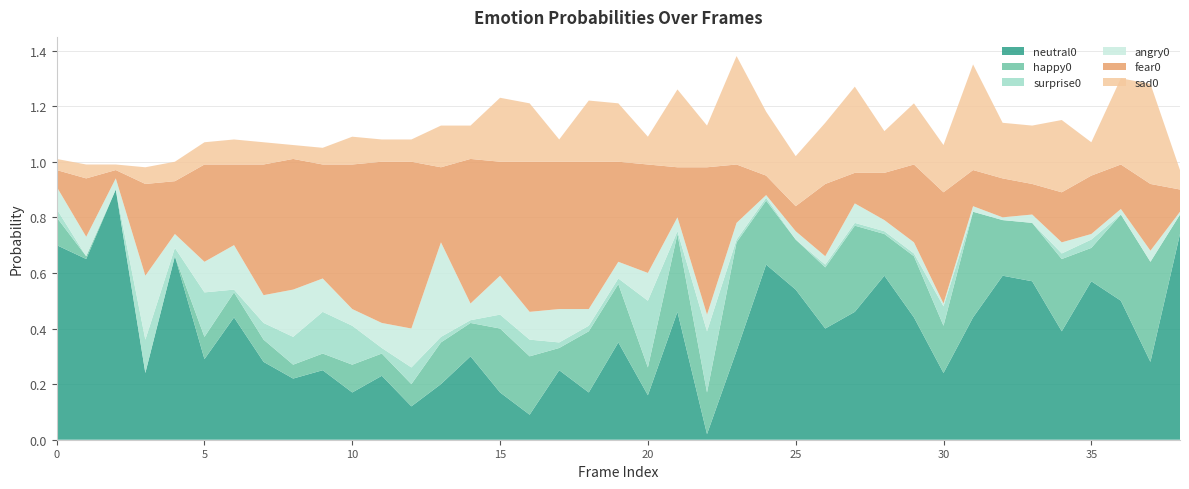

Reading left to right, extract all data points from this chart.

neutral0: 0.7	0.7	0.9	0.2	0.7	0.3	0.4	0.3	0.2	0.2	0.2	0.2	0.1	0.2	0.3	0.2	0.1	0.2	0.2	0.3	0.2	0.5	0.0	0.3	0.6	0.5	0.4	0.5	0.6	0.4	0.2	0.4	0.6	0.6	0.4	0.6	0.5	0.3	0.7
happy0: 0.1	0.0	0.0	0.0	0.0	0.1	0.1	0.1	0.1	0.1	0.1	0.1	0.1	0.1	0.1	0.2	0.2	0.1	0.2	0.2	0.1	0.3	0.1	0.4	0.2	0.2	0.2	0.3	0.1	0.2	0.2	0.4	0.2	0.2	0.3	0.1	0.3	0.4	0.1
surprise0: 0.0	0.0	0.0	0.1	0.0	0.2	0.0	0.1	0.1	0.1	0.1	0.0	0.1	0.0	0.0	0.1	0.1	0.0	0.0	0.0	0.2	0.0	0.2	0.0	0.0	0.0	0.0	0.0	0.0	0.0	0.1	0.0	0.0	0.0	0.0	0.0	0.0	0.0	0.0
angry0: 0.1	0.1	0.0	0.2	0.1	0.1	0.2	0.1	0.2	0.1	0.1	0.1	0.1	0.3	0.1	0.1	0.1	0.1	0.1	0.1	0.1	0.1	0.1	0.1	0.0	0.0	0.0	0.1	0.0	0.0	0.0	0.0	0.0	0.0	0.0	0.0	0.0	0.0	0.0
fear0: 0.1	0.2	0.0	0.3	0.2	0.3	0.3	0.5	0.5	0.4	0.5	0.6	0.6	0.3	0.5	0.4	0.5	0.5	0.5	0.4	0.4	0.2	0.5	0.2	0.1	0.1	0.3	0.1	0.2	0.3	0.4	0.1	0.1	0.1	0.2	0.2	0.2	0.2	0.1
sad0: 0.0	0.1	0.0	0.1	0.1	0.1	0.1	0.1	0.1	0.1	0.1	0.1	0.1	0.1	0.1	0.2	0.2	0.1	0.2	0.2	0.1	0.3	0.1	0.4	0.2	0.2	0.2	0.3	0.1	0.2	0.2	0.4	0.2	0.2	0.3	0.1	0.3	0.4	0.1